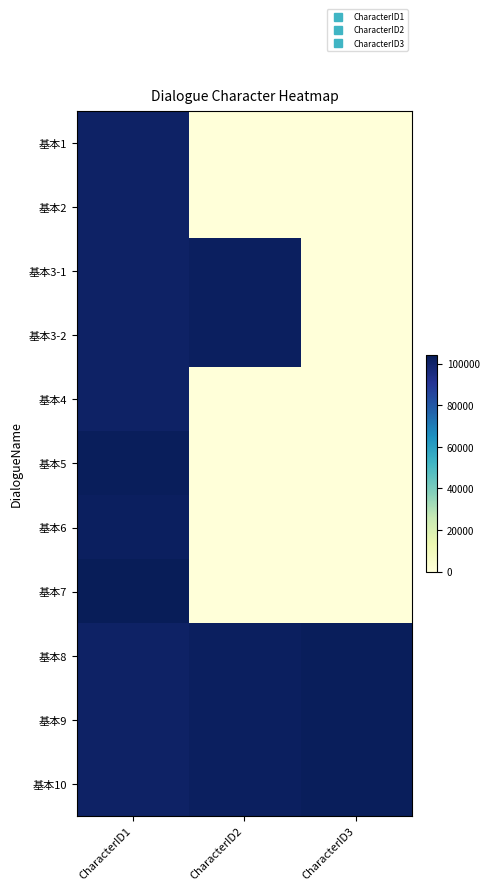

What is the total value across all series at CharacterID2?

510000